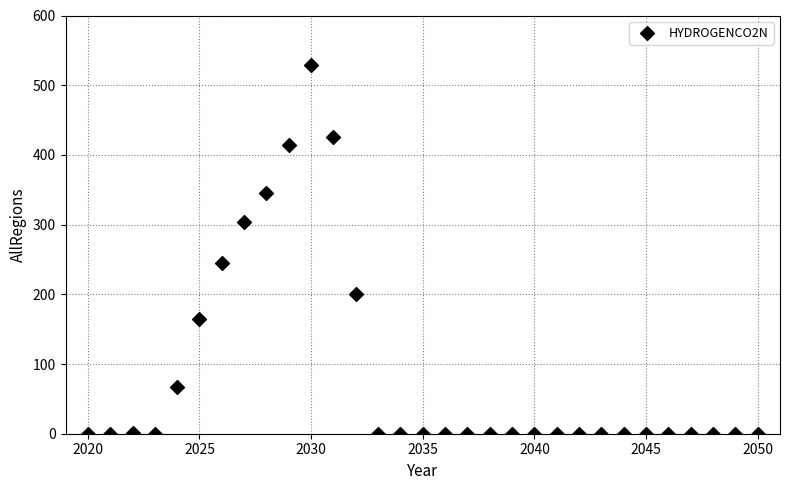

What Y value in the scatter plot is closest to 264?

244.9